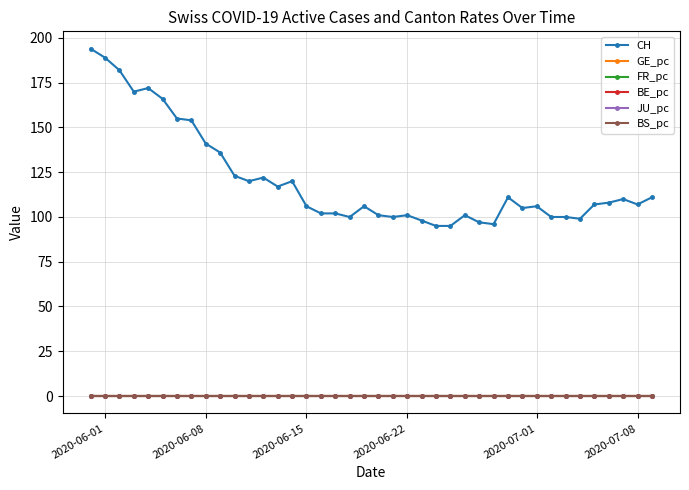

True or false: GE_pc has more than 2 points higher than both neighbors.

True